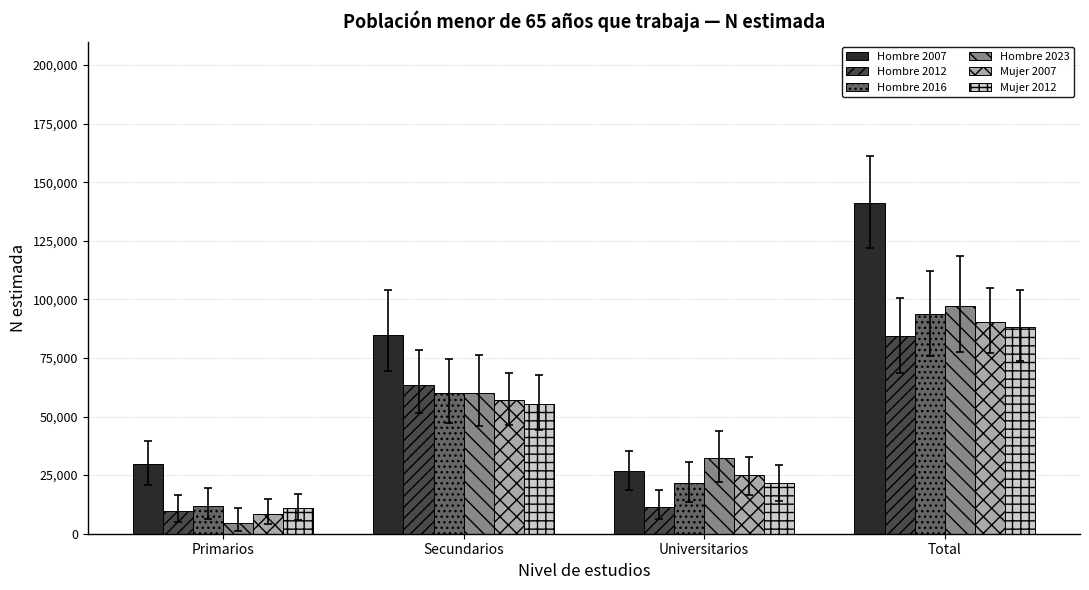

True or false: Hombre 2007 has a value of 14140 at Universitarios.

False